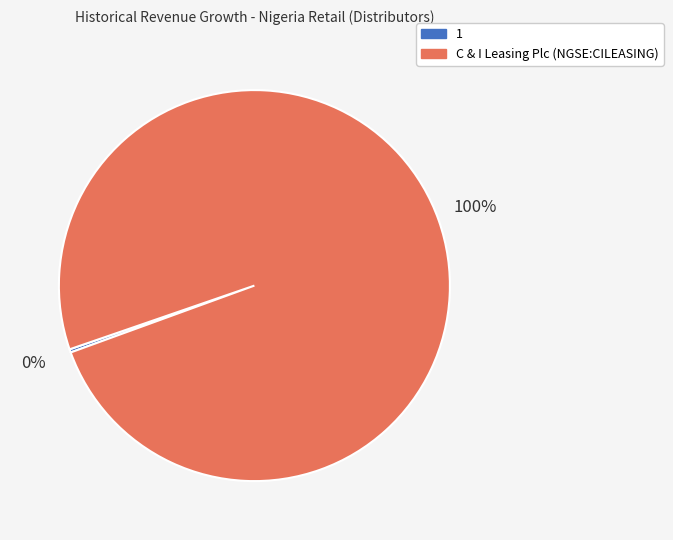

Which slice is the largest?

C & I Leasing Plc (NGSE:CILEASING)